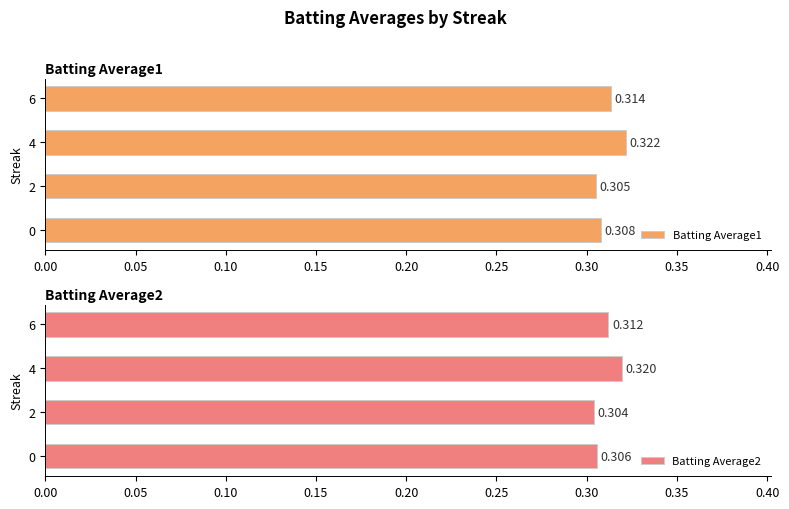

Where is Batting Average1 nearest to the value 0?

2